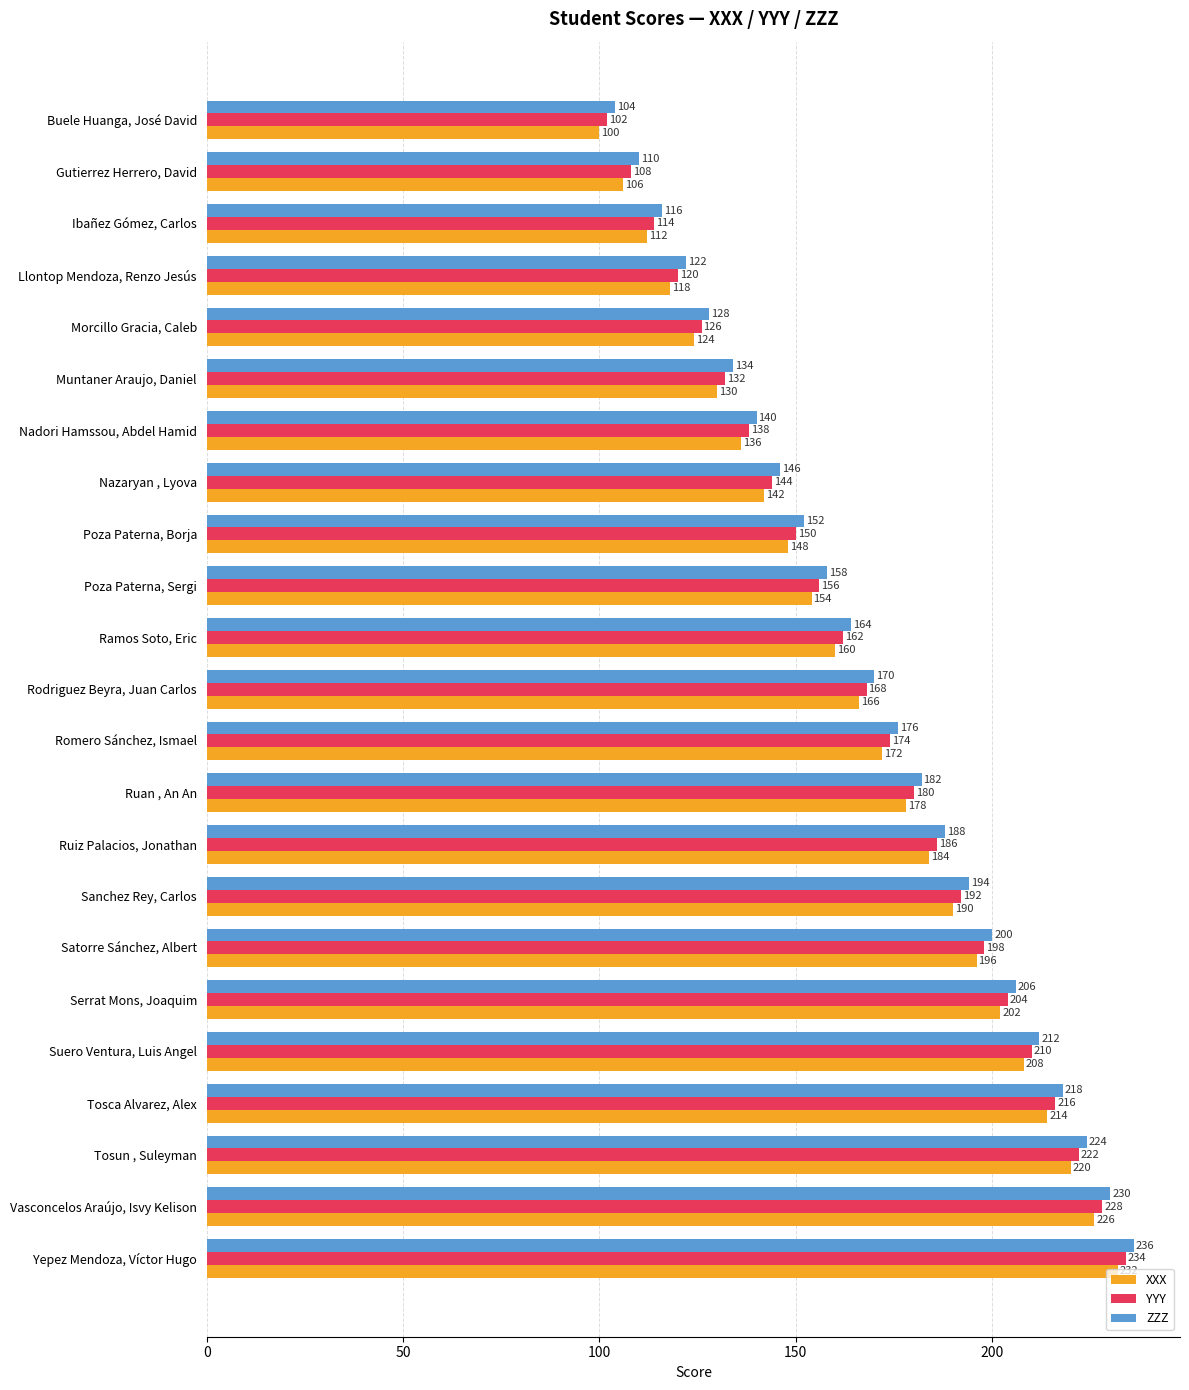

At which label does ZZZ reach its peak?

Yepez Mendoza, Víctor Hugo